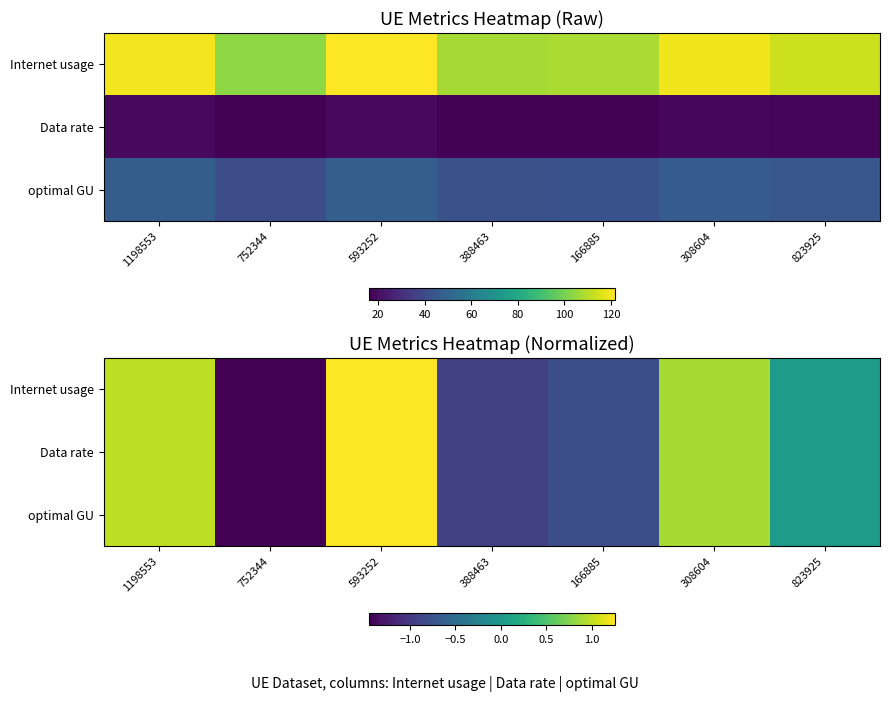

What is the maximum value shown in the chart?

1.3